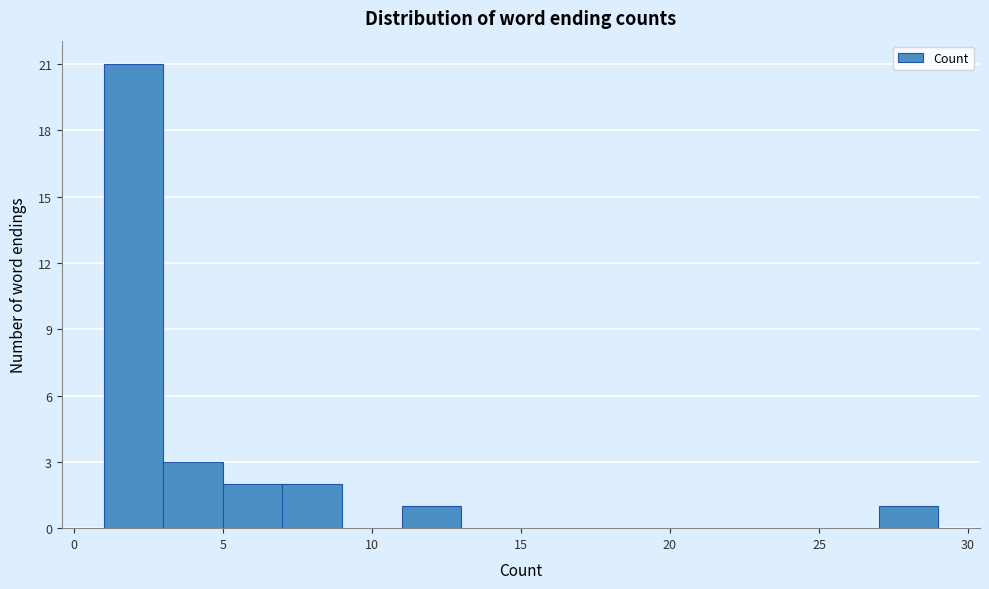

How tall is the bar that spans 5 to 7 on the x-axis? The values are not printed on the chart, so give them approximately, as read against the axis.

2